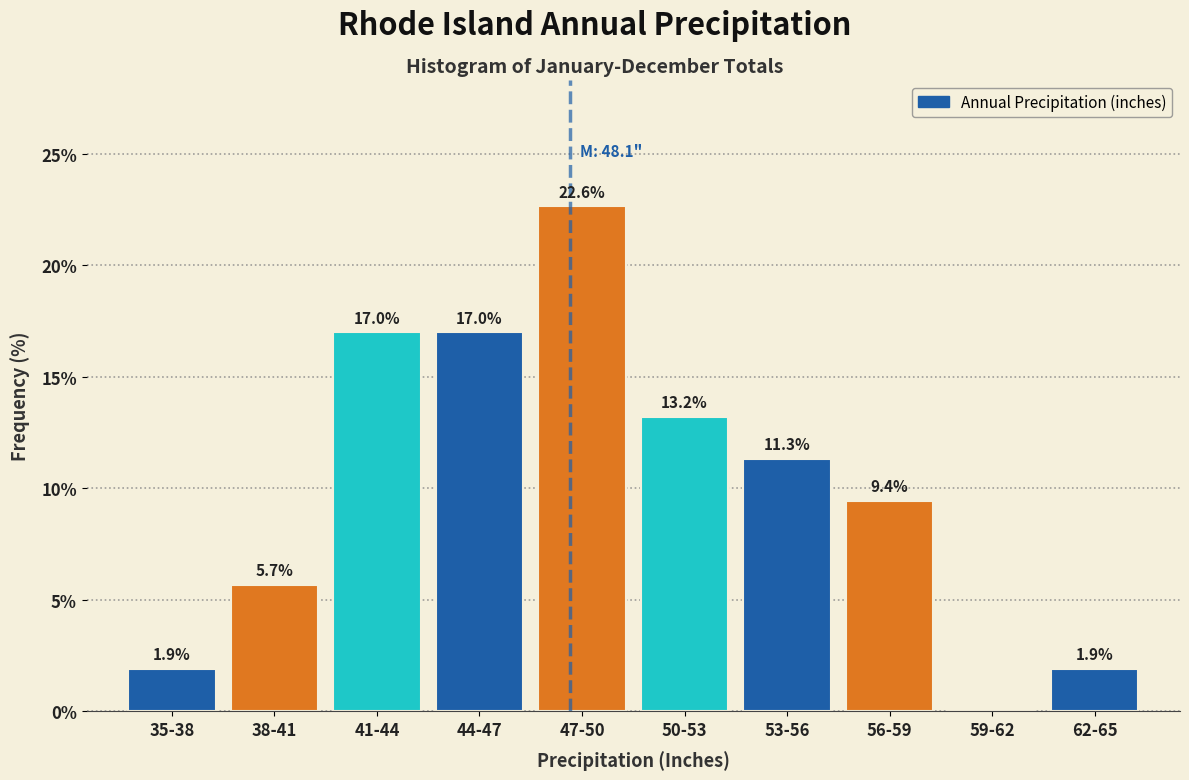

Reading left to right, transcribe all the data shown in this chart.

35-38=1.9	38-41=5.7	41-44=17.0	44-47=17.0	47-50=22.6	50-53=13.2	53-56=11.3	56-59=9.4	59-62=0.0	62-65=1.9